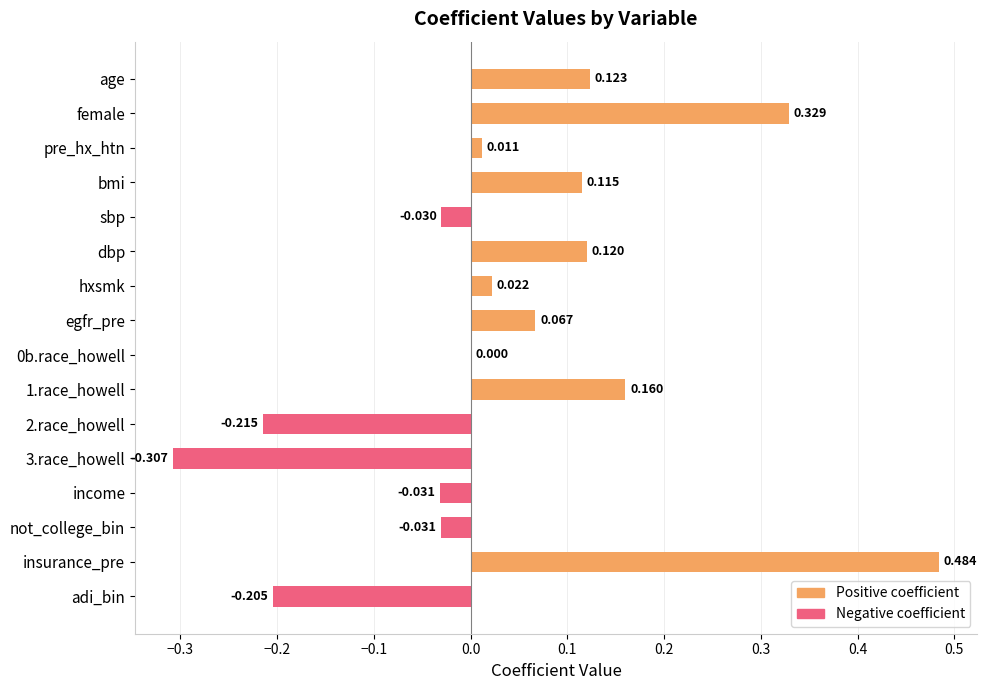

Does the chart contain stacked bars?

No